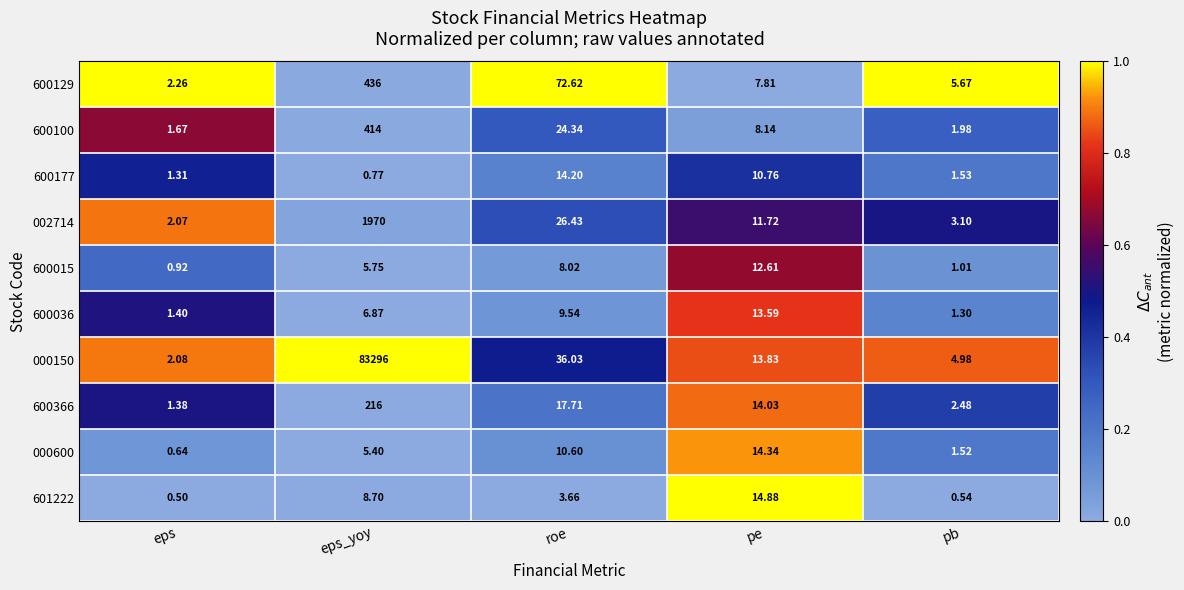

Which category has the highest value across all series?

eps_yoy